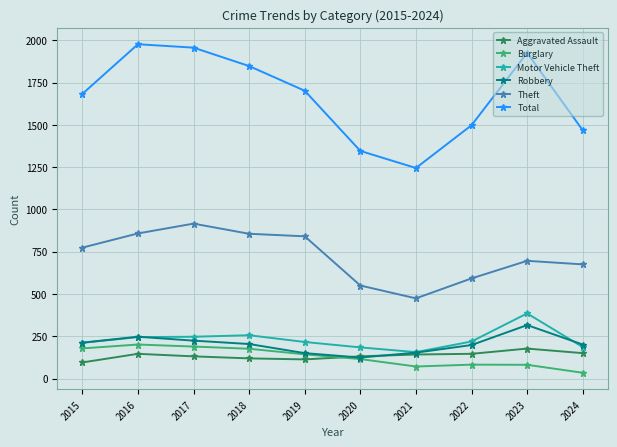

Where is Burglary nearest to the value 117?

2020